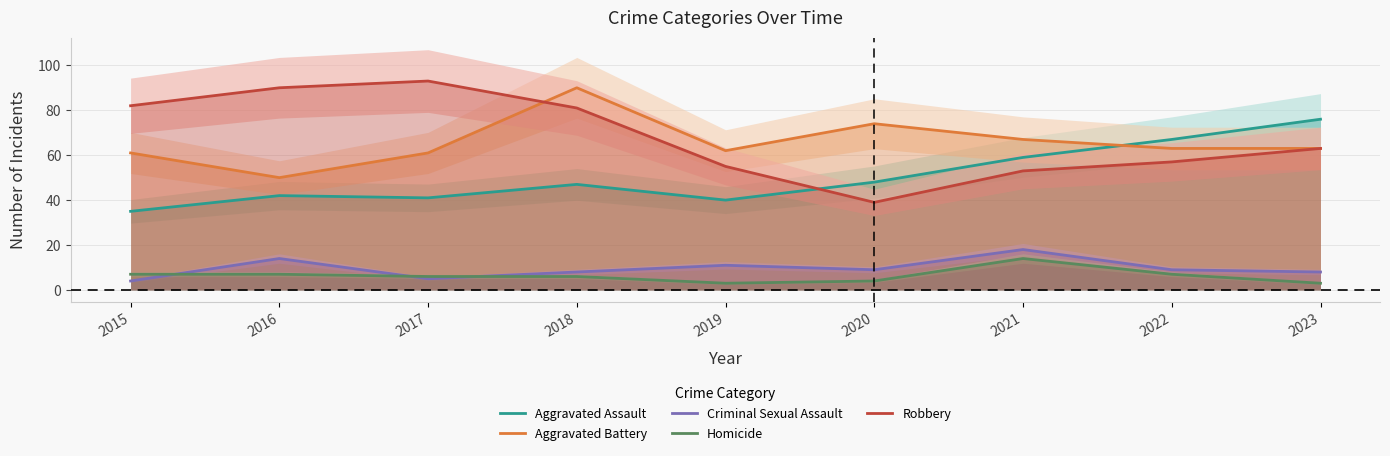

What is the value of the Aggravated Assault point at the 6th from the left?

48